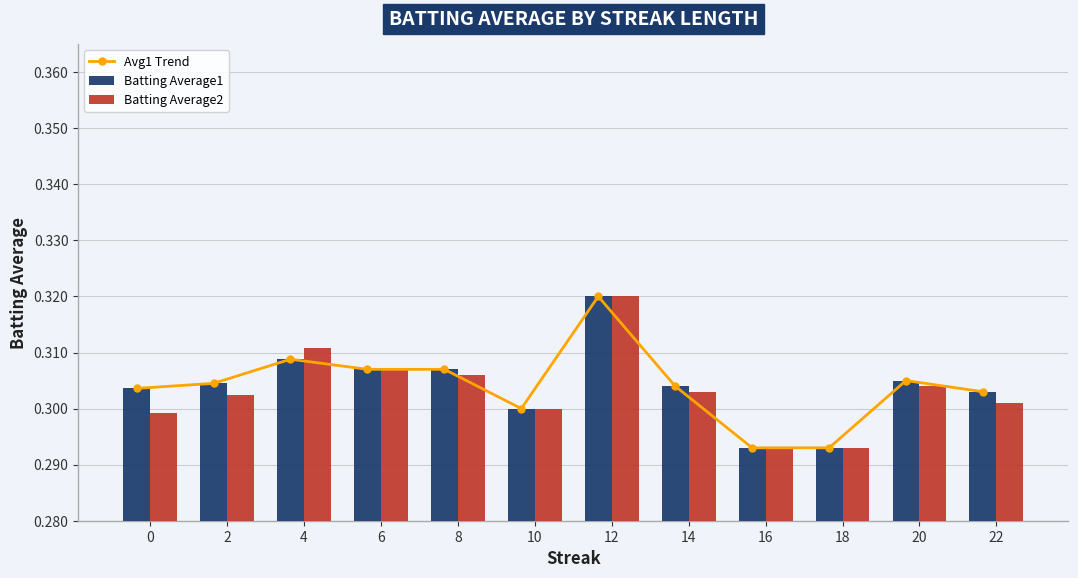

Reading left to right, extract all data points from this chart.

Avg1 Trend: 0=0.3	2=0.3	4=0.3	6=0.3	8=0.3	10=0.3	12=0.3	14=0.3	16=0.3	18=0.3	20=0.3	22=0.3
Batting Average1: 0=0.3	2=0.3	4=0.3	6=0.3	8=0.3	10=0.3	12=0.3	14=0.3	16=0.3	18=0.3	20=0.3	22=0.3
Batting Average2: 0=0.3	2=0.3	4=0.3	6=0.3	8=0.3	10=0.3	12=0.3	14=0.3	16=0.3	18=0.3	20=0.3	22=0.3